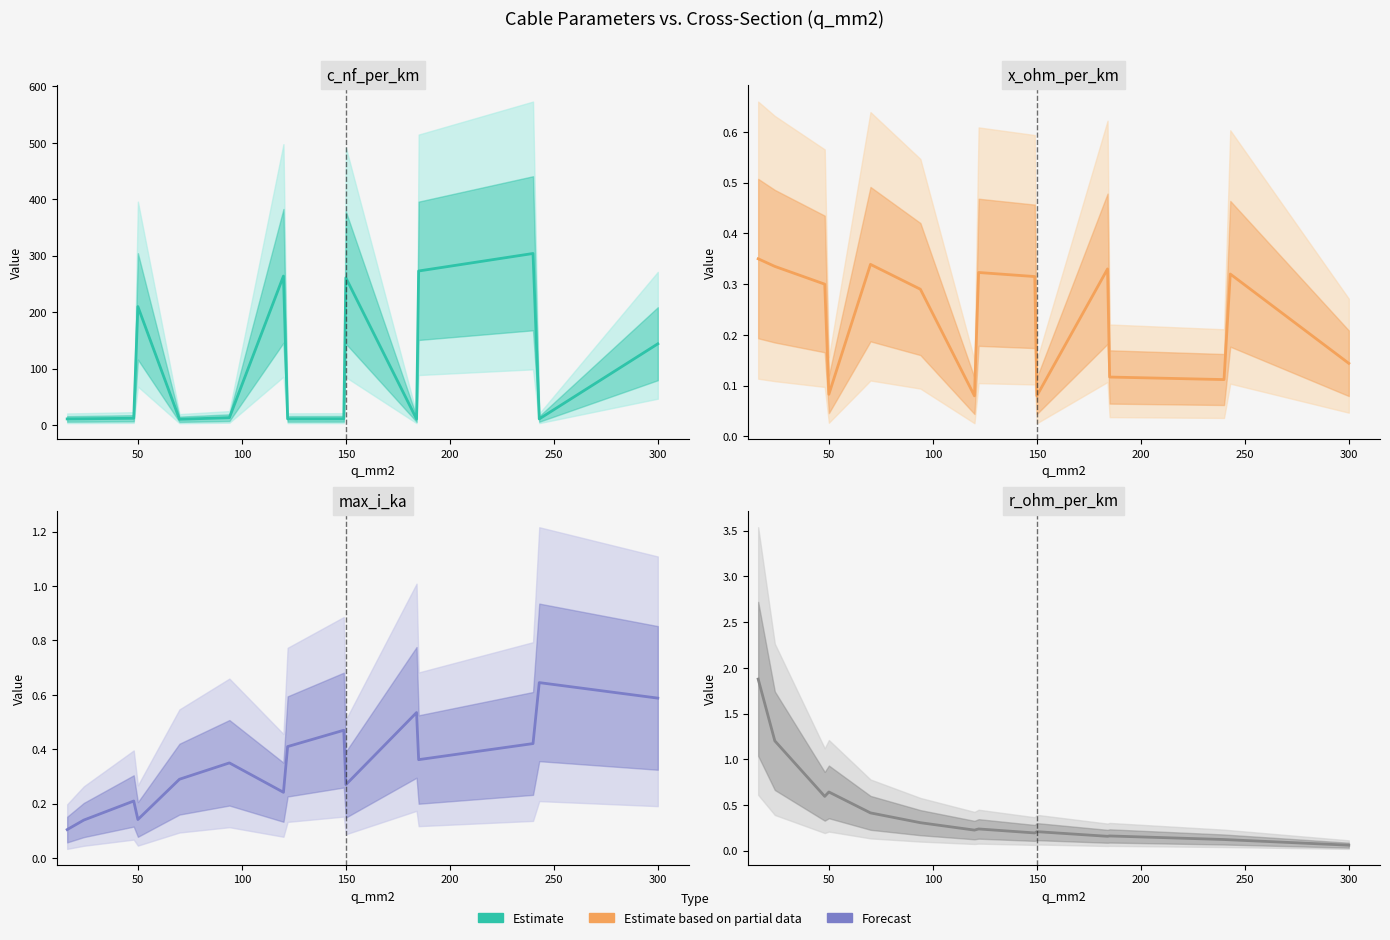

Which series has the largest range (max minus min)?

c_nf_per_km